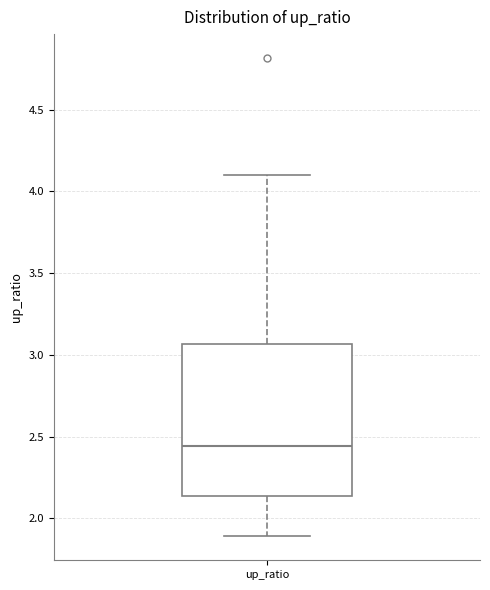

Transcribe this box plot: give where the median line is, the range the box spans, and where the two whiskers end, as read against the y-axis. The values are not printed on the chart, so give them approximately, as read against the axis.

median 2.45, box 2.15 to 3.05, whiskers 1.90 to 4.10